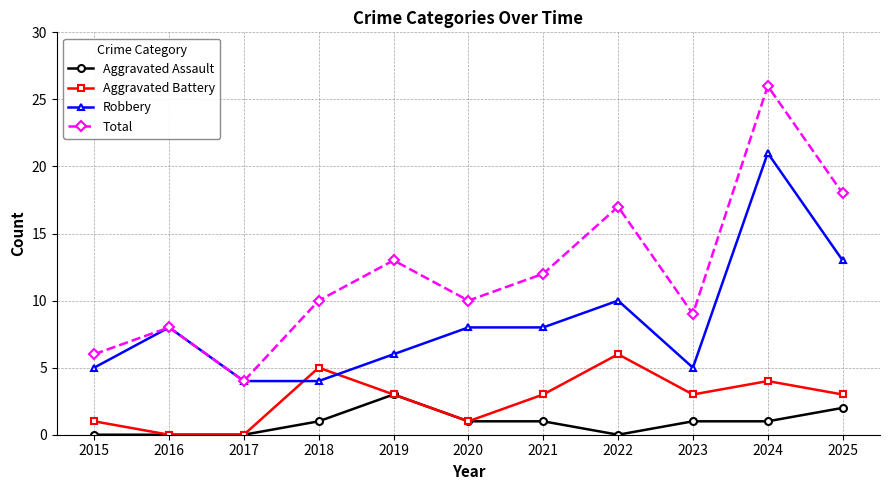

How many interior local peaks does the Total series have?

4